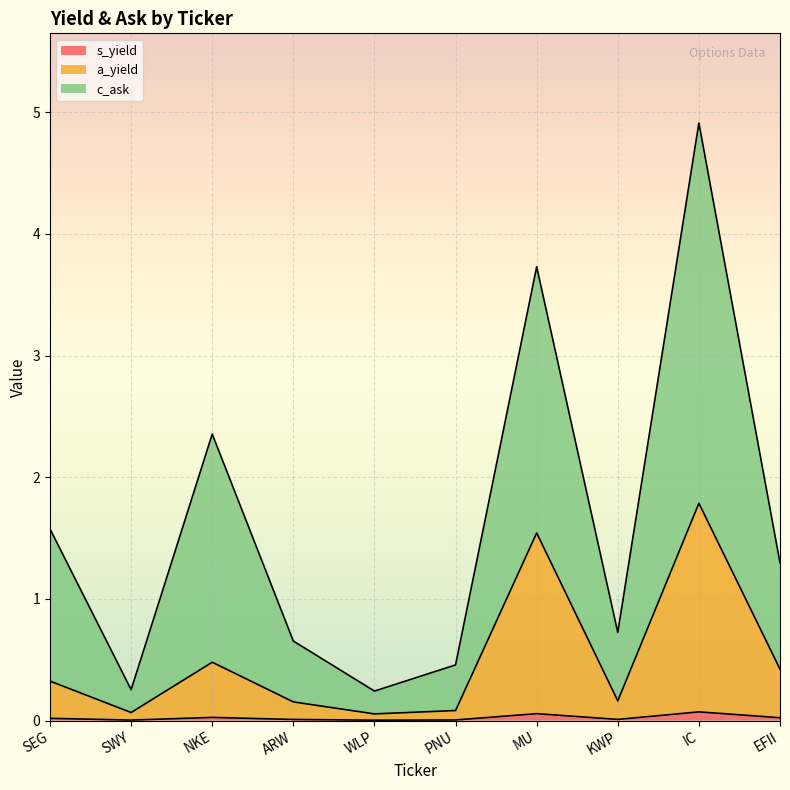

At which category does the chart reach its peak across all series?

IC